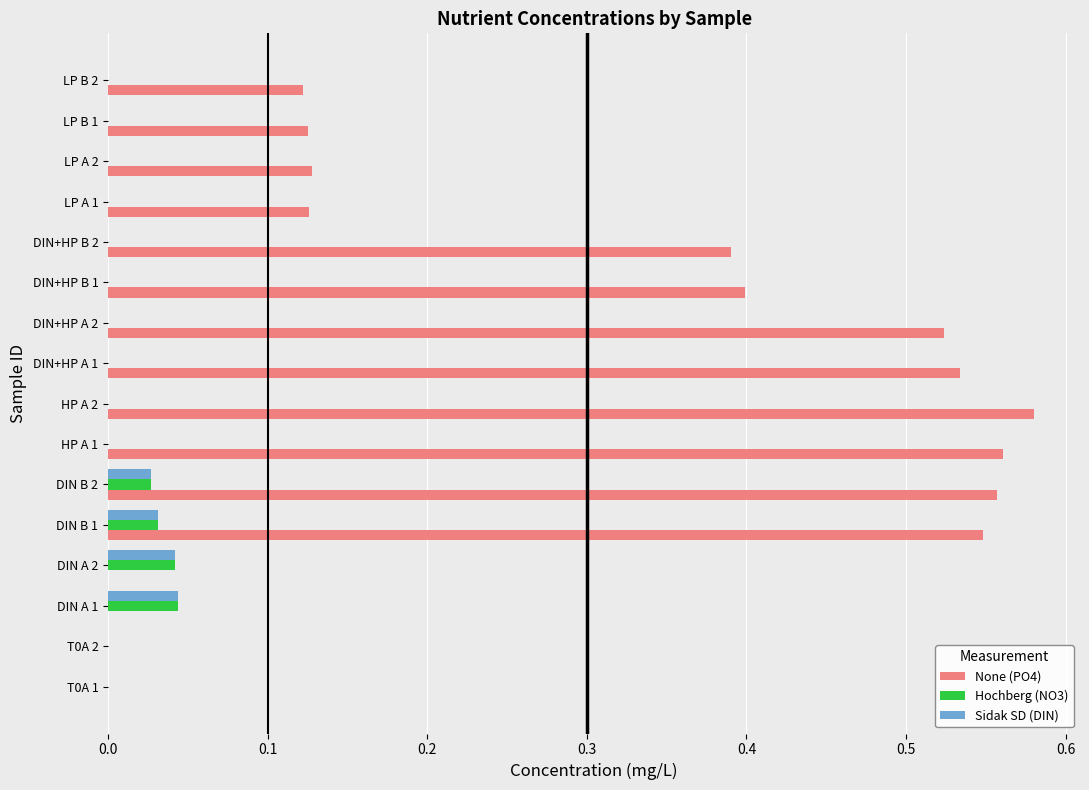

Which label corresponds to the largest value in the chart?

HP A 2